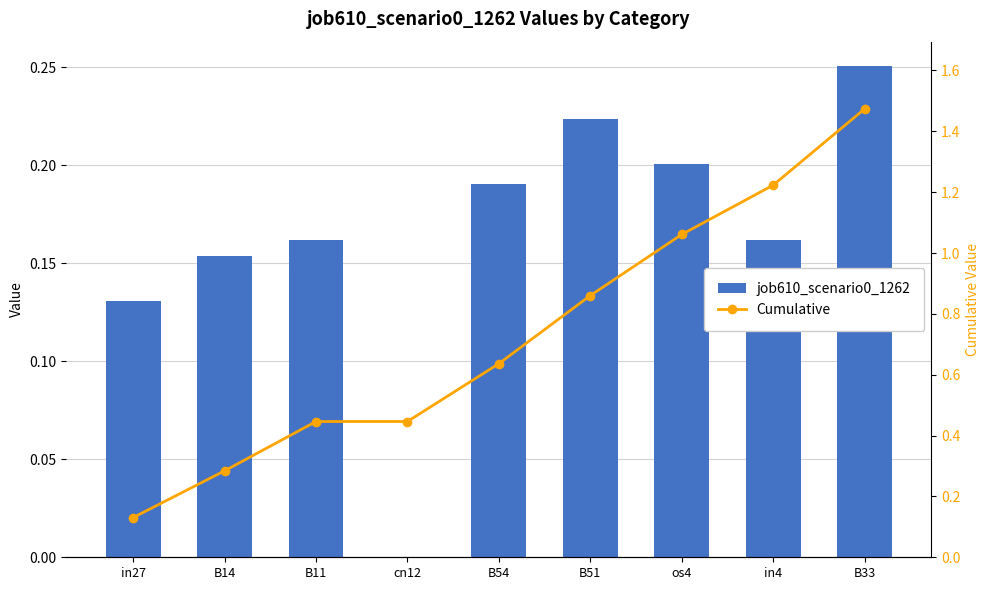

Is the value of Cumulative at B11 greater than the value of job610_scenario0_1262 at B54?

Yes